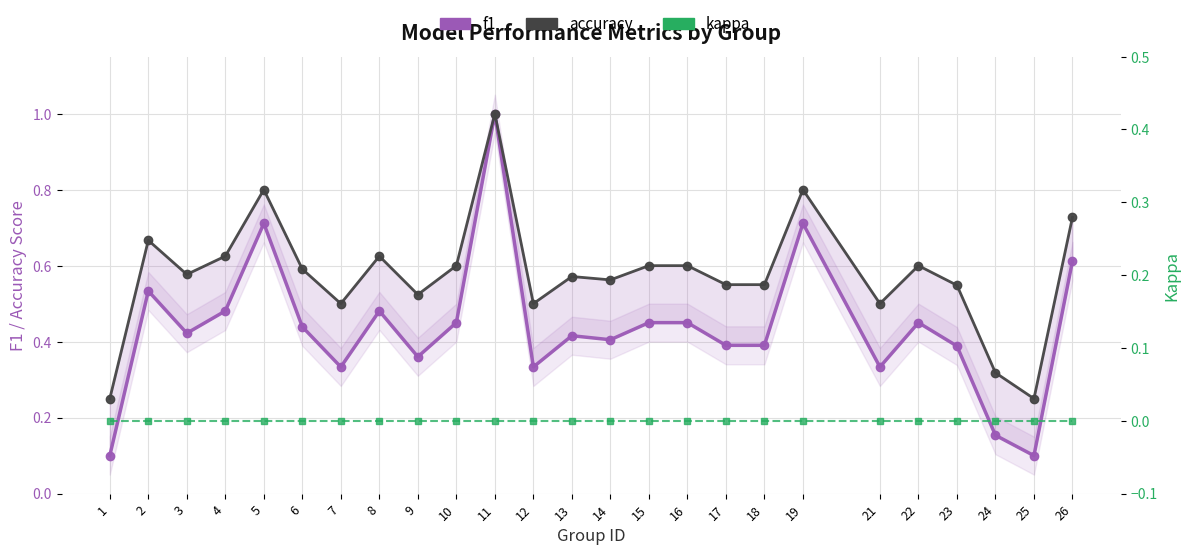

What is the value of the accuracy point at the 5th from the left?

0.8